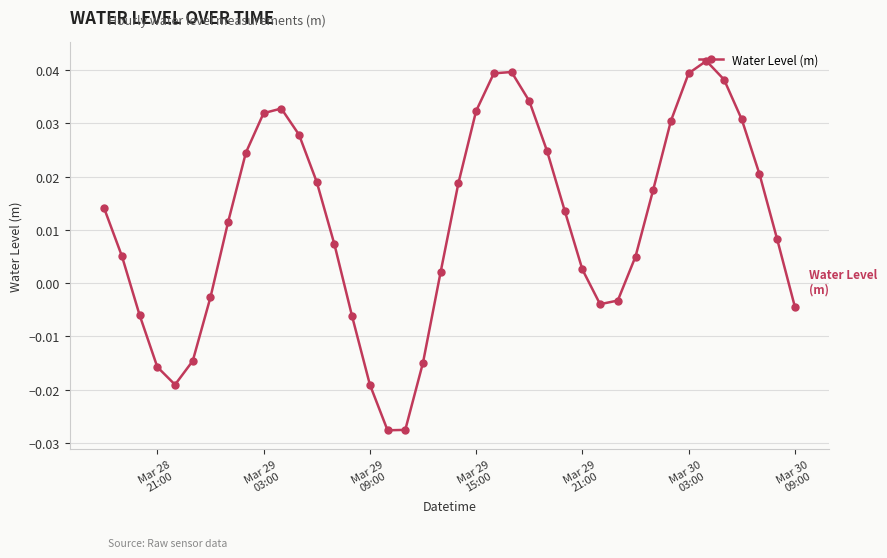

How many points are higher than both their immediate neighbors (excluding endpoints)?

3